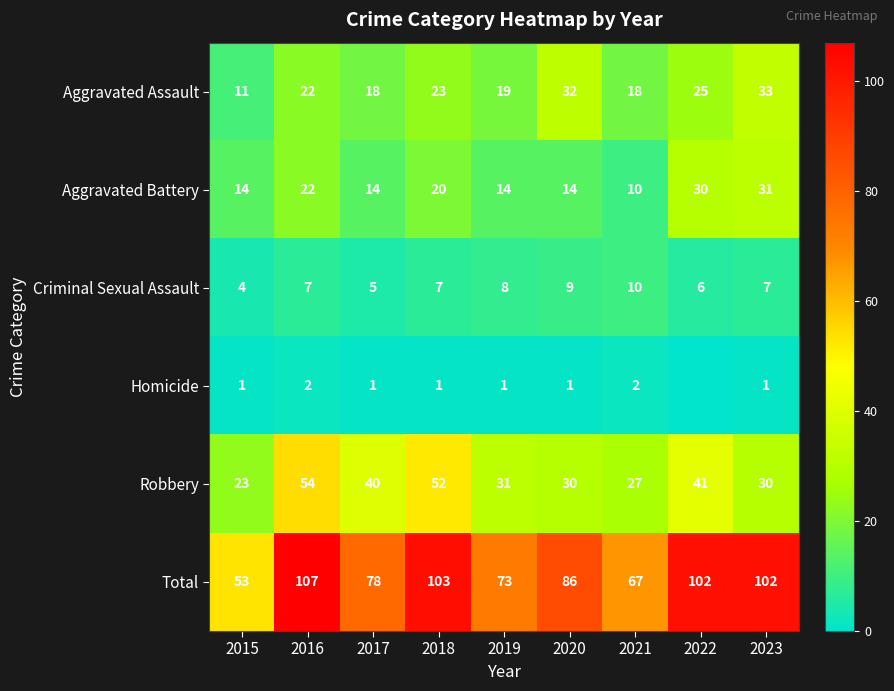

Between 2015 and 2021, which series saw the biggest shift?

Total